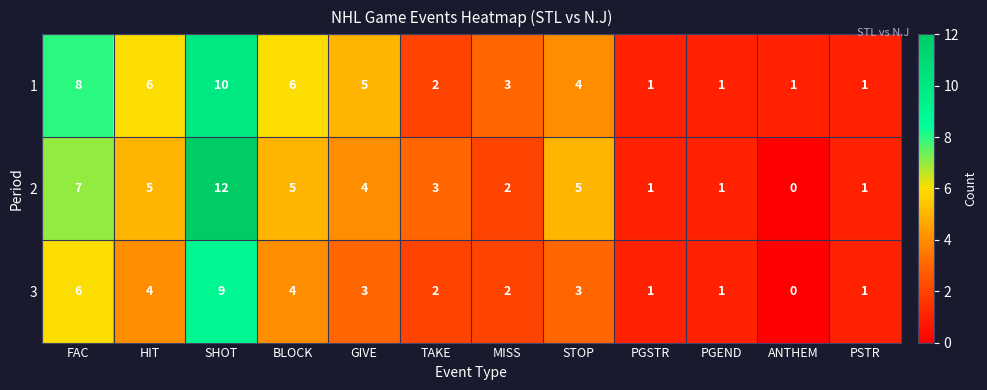

True or false: 3 has a value of 9 at SHOT.

True